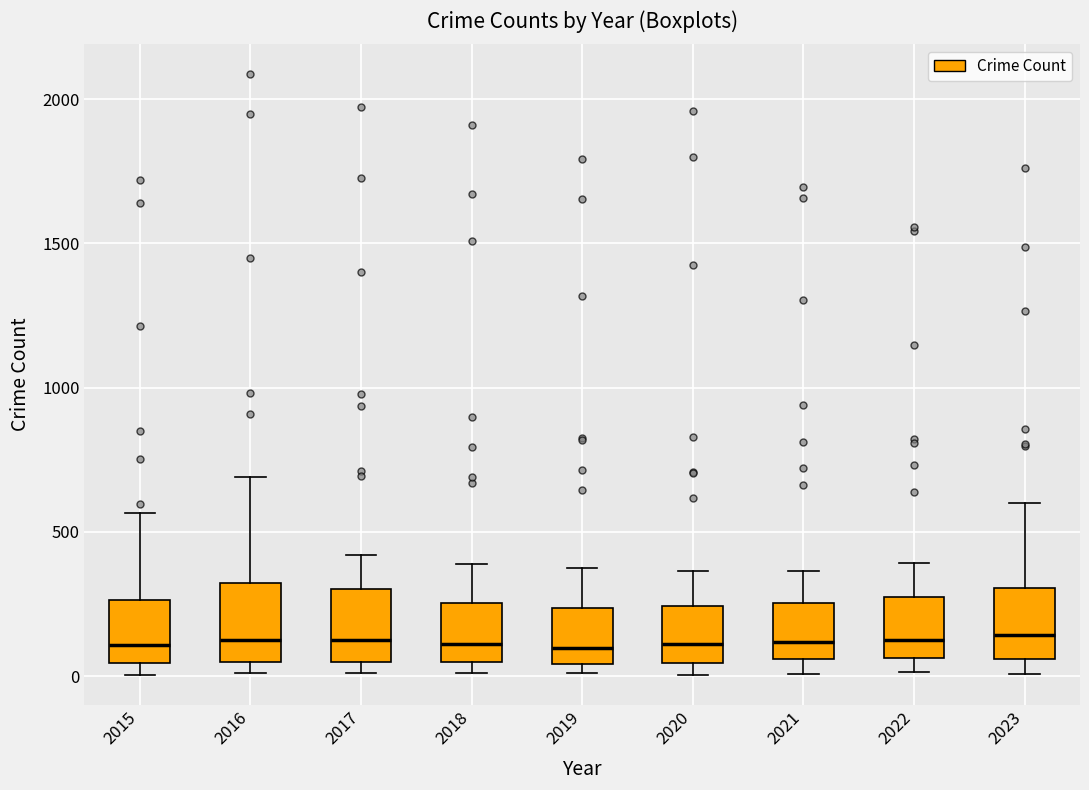

Reading left to right, read every box against the y-axis: the position of its median line, the range the box covers, and the ends of its whiskers. The values are not printed on the chart, so give them approximately, as read against the axis.

2015: median 100, box 50 to 250, whiskers 0 to 550
2016: median 150, box 50 to 300, whiskers 0 to 700
2017: median 100, box 50 to 300, whiskers 0 to 400
2018: median 100, box 50 to 250, whiskers 0 to 400
2019: median 100, box 50 to 250, whiskers 0 to 400
2020: median 100, box 50 to 250, whiskers 0 to 350
2021: median 100, box 50 to 250, whiskers 0 to 350
2022: median 100, box 50 to 250, whiskers 0 to 400
2023: median 150, box 50 to 300, whiskers 0 to 600